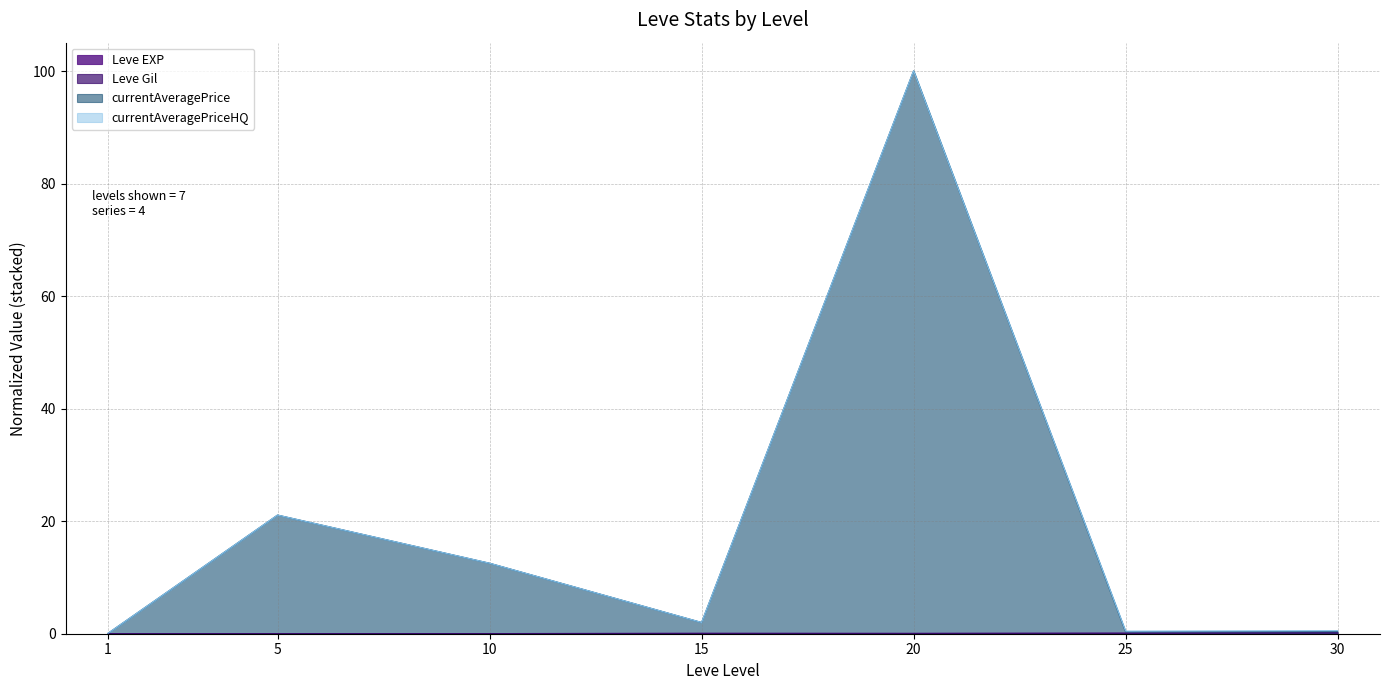

Which series has the largest total across all categories?

currentAveragePrice